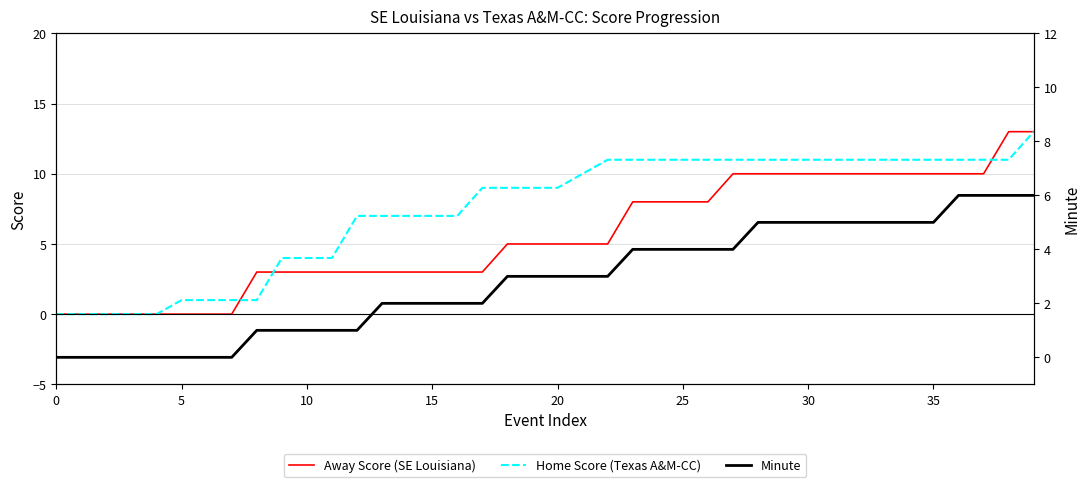

The value of Home Score (Texas A&M-CC) at 30 is 11. True or false?

True